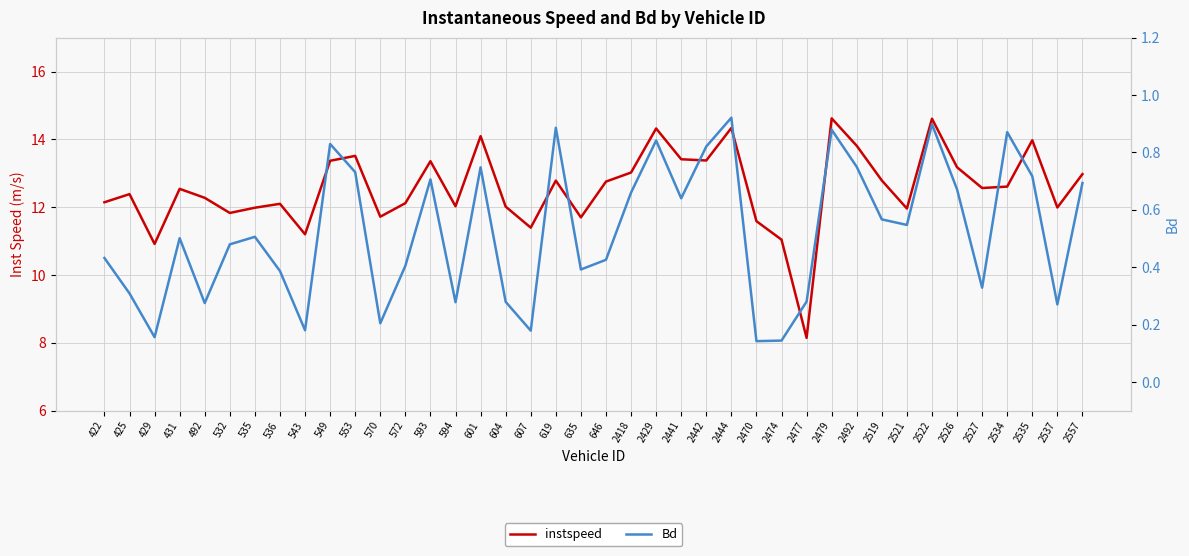

What is the value of the Bd point at the 22nd from the left?

0.7